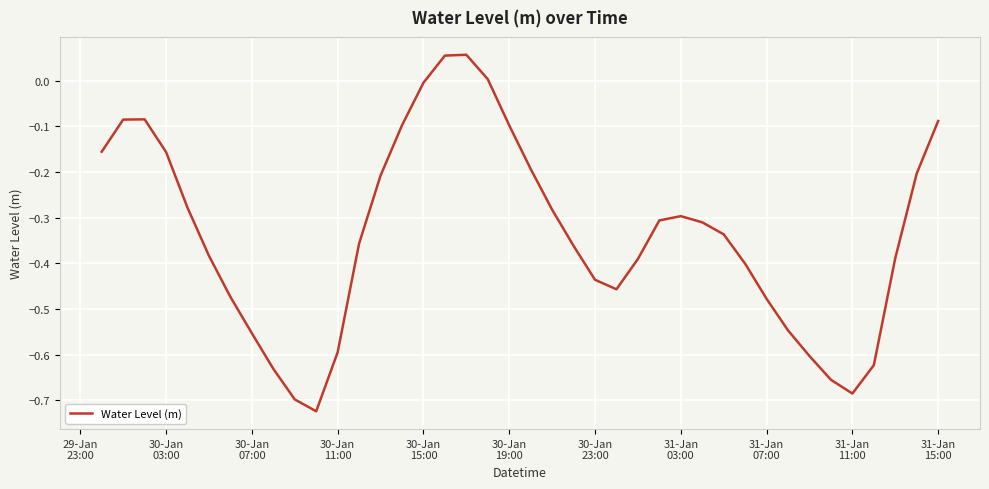

Does the chart display data point markers on the line(s)?

No